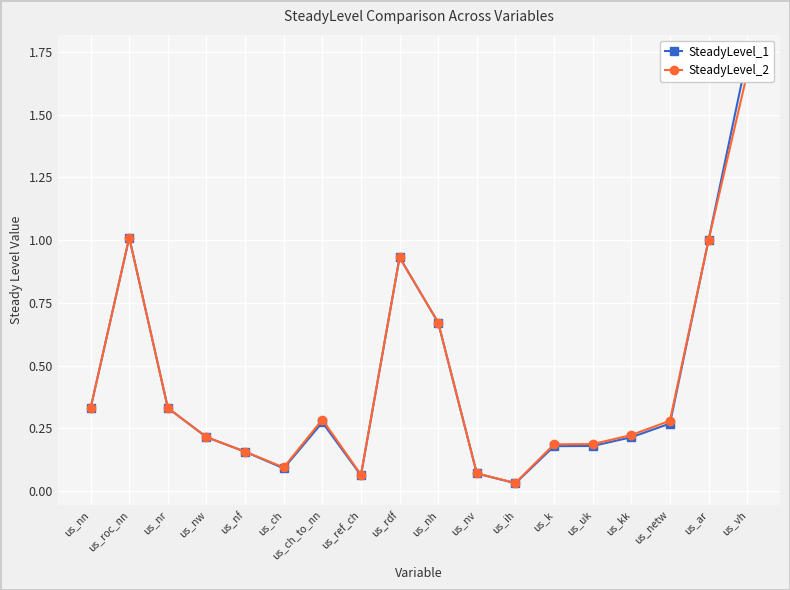

Rank the series by their average value, from highest to lowest.

SteadyLevel_1, SteadyLevel_2